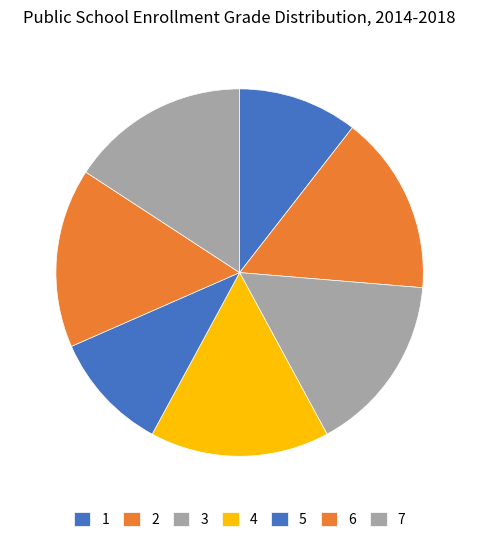

Is it true that 5 is 11% of the pie?

True